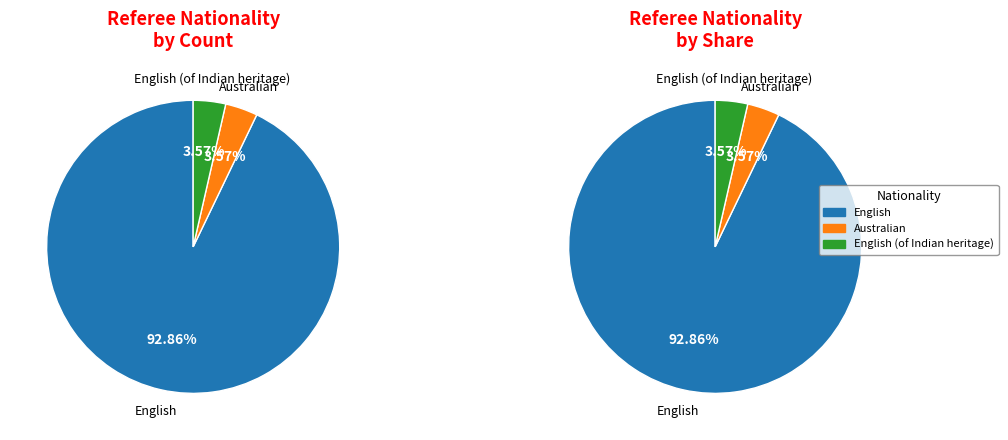

Which category has the biggest portion of the pie?

English